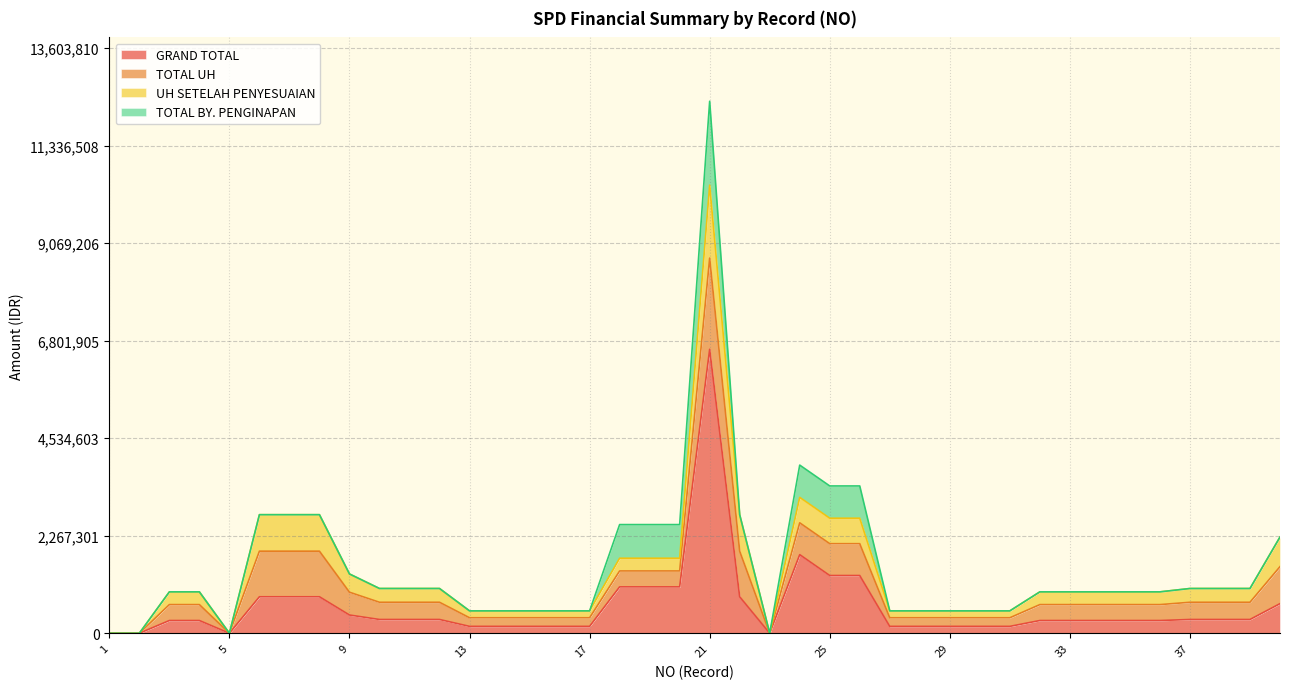

Read the GRAND TOTAL value at 26, to the nearest 50.

1342000